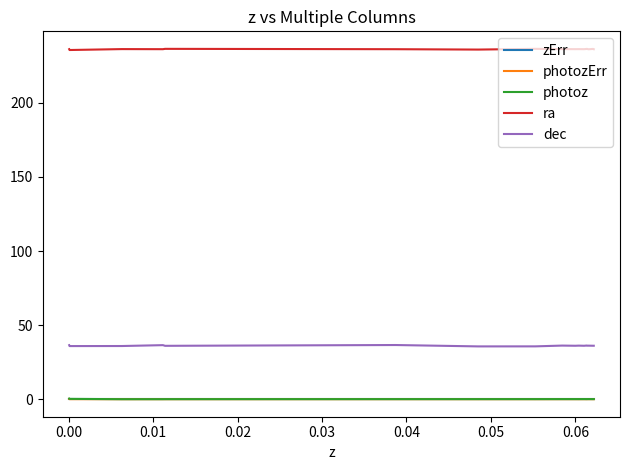

True or false: dec and zErr intersect in this chart.

False